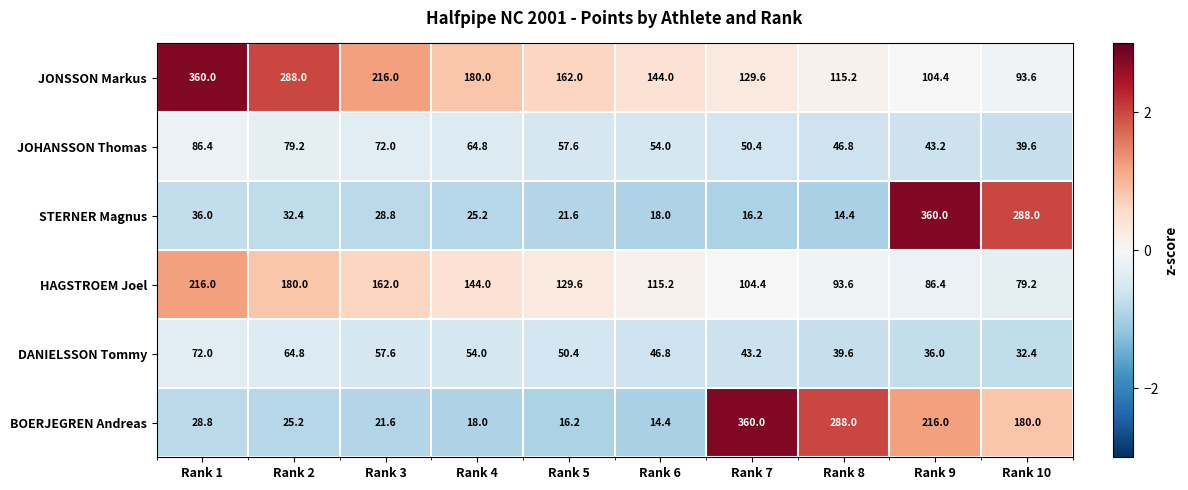

What is the average value of the HAGSTROEM Joel series?

131.0